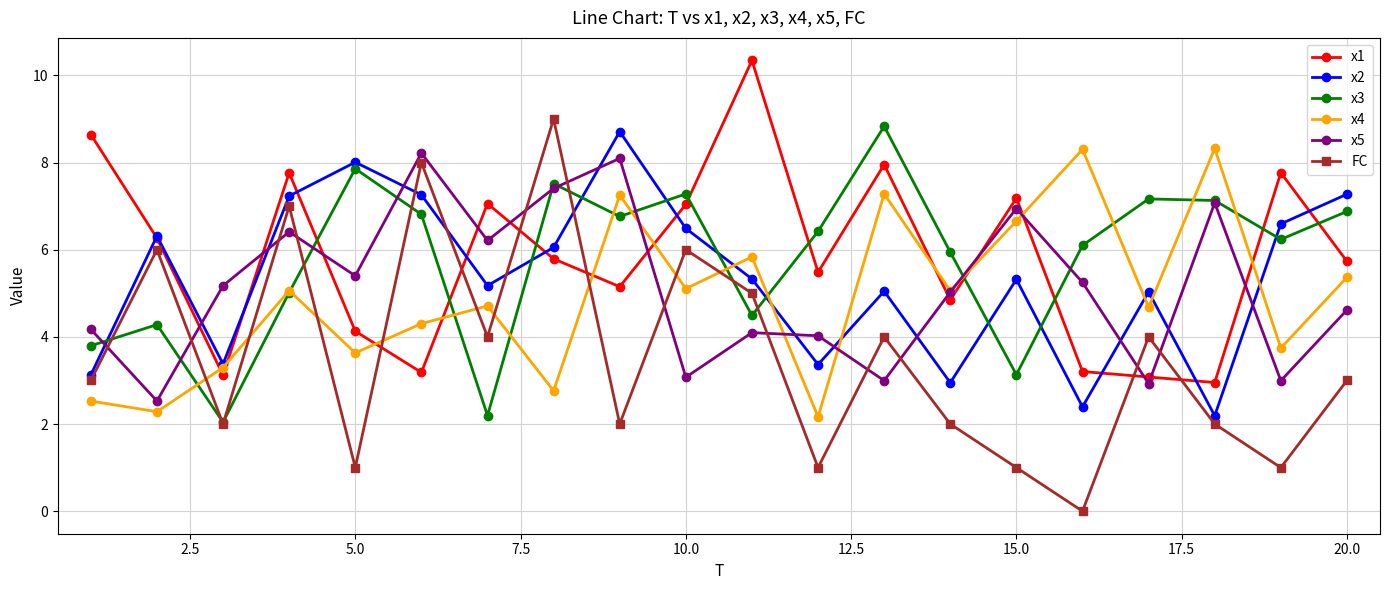

True or false: x5 and FC cross at least once.

True